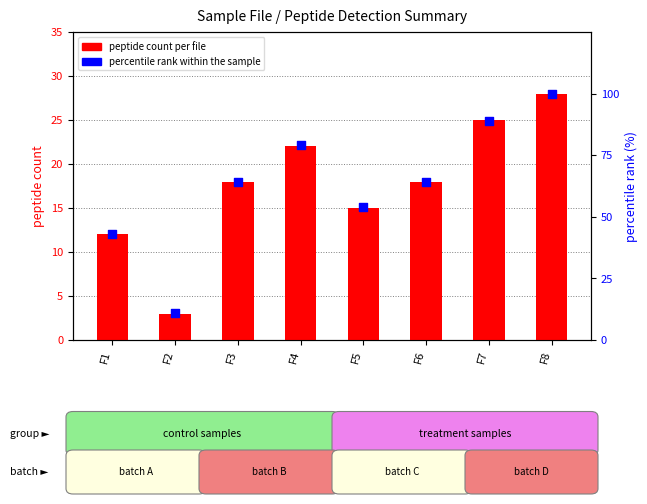

At which category is the sum across all series the highest?

F8